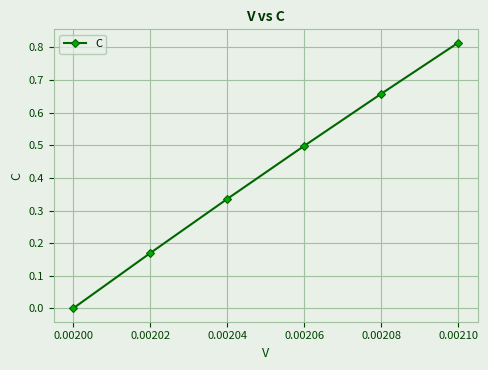

List the labels in order of value, smallest first.

0.00200, 0.00202, 0.00204, 0.00206, 0.00208, 0.00210